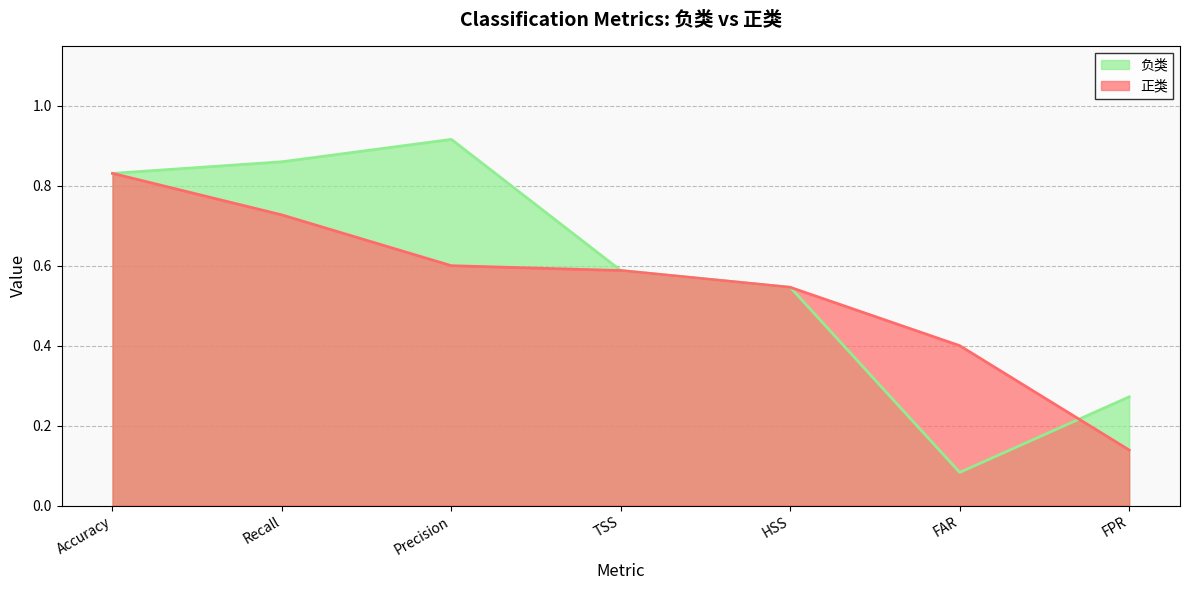

Reading right to left, transcribe all the data shown in this chart.

负类: FPR=0.3	FAR=0.1	HSS=0.5	TSS=0.6	Precision=0.9	Recall=0.9	Accuracy=0.8
正类: FPR=0.1	FAR=0.4	HSS=0.5	TSS=0.6	Precision=0.6	Recall=0.7	Accuracy=0.8